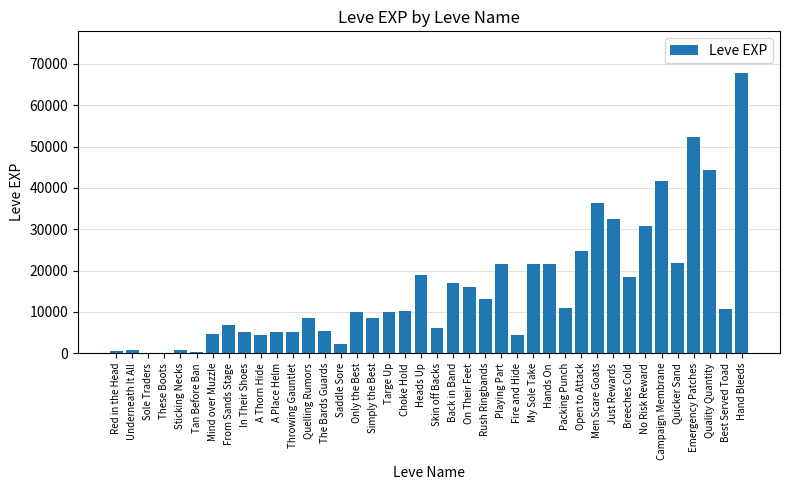

What is the greatest value displayed?

67730